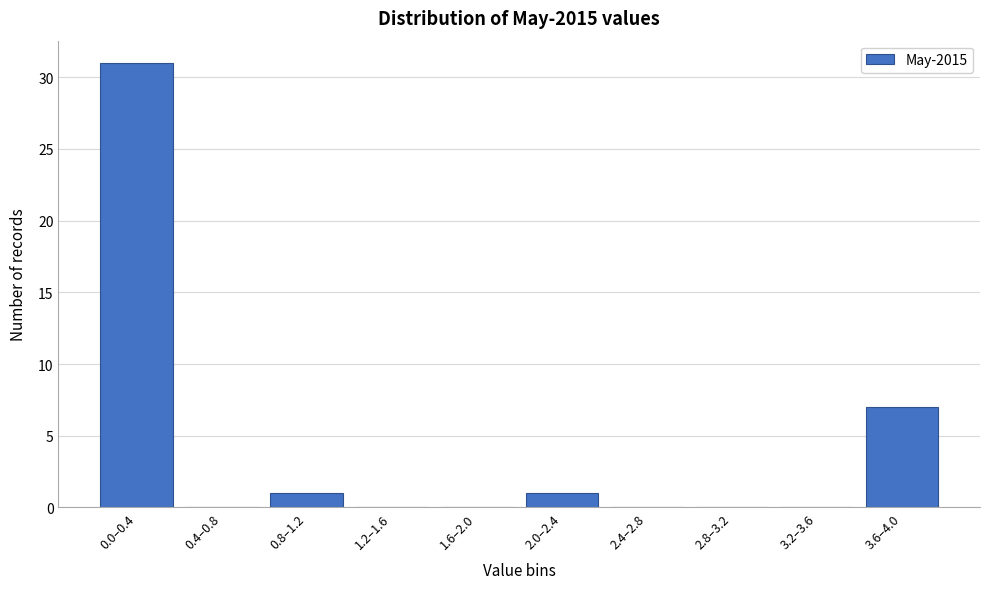

Reading left to right, extract all data points from this chart.

0.0–0.4=31	0.4–0.8=0	0.8–1.2=1	1.2–1.6=0	1.6–2.0=0	2.0–2.4=1	2.4–2.8=0	2.8–3.2=0	3.2–3.6=0	3.6–4.0=7